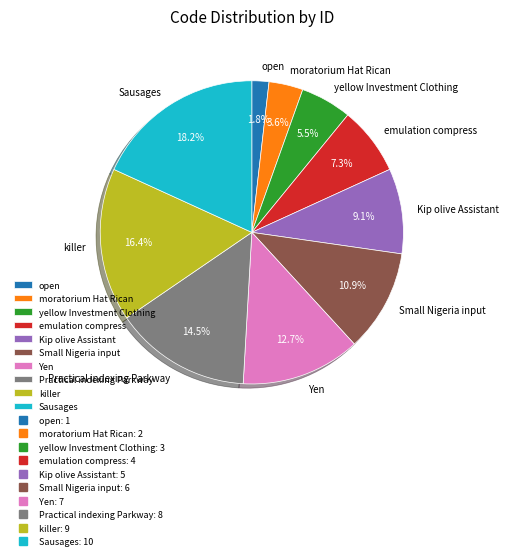

To the nearest percent, what is the combined percentage of Practical indexing Parkway and killer?

31%